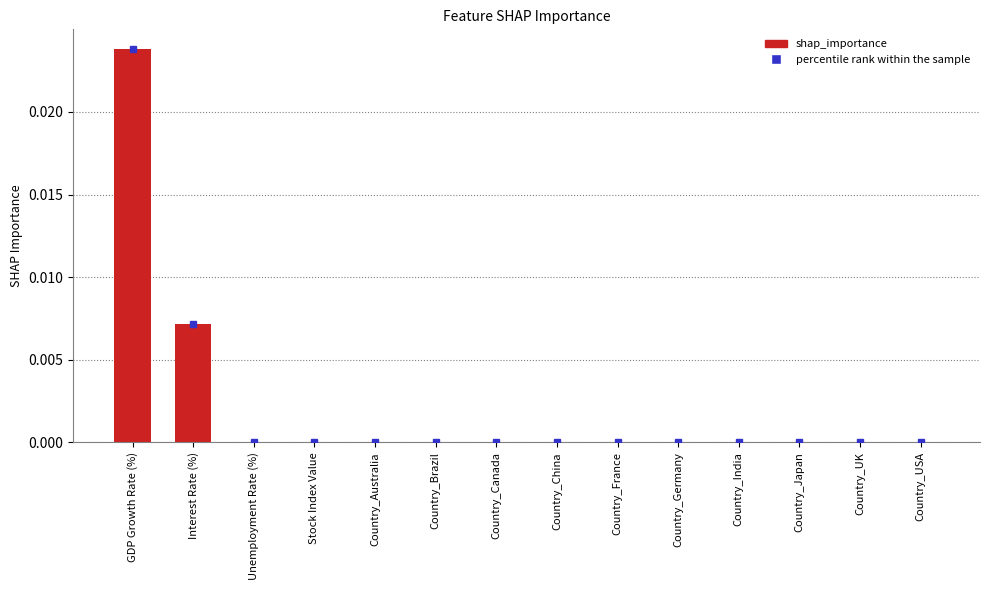

Is it true that the value at Country_UK is 0.0?

True